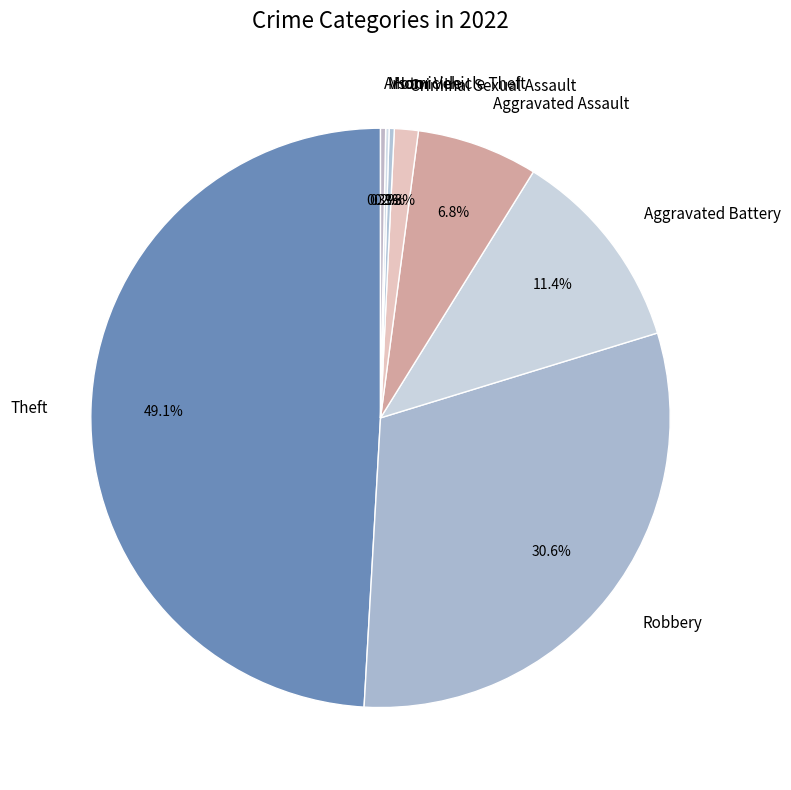

Which slice is the largest?

Theft